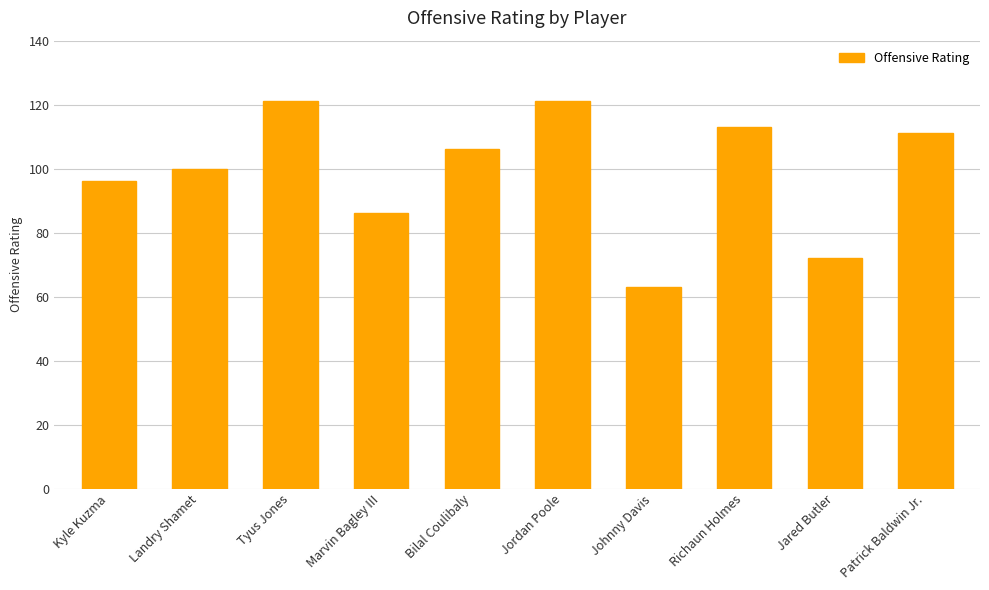

What position from the right is Landry Shamet?

9